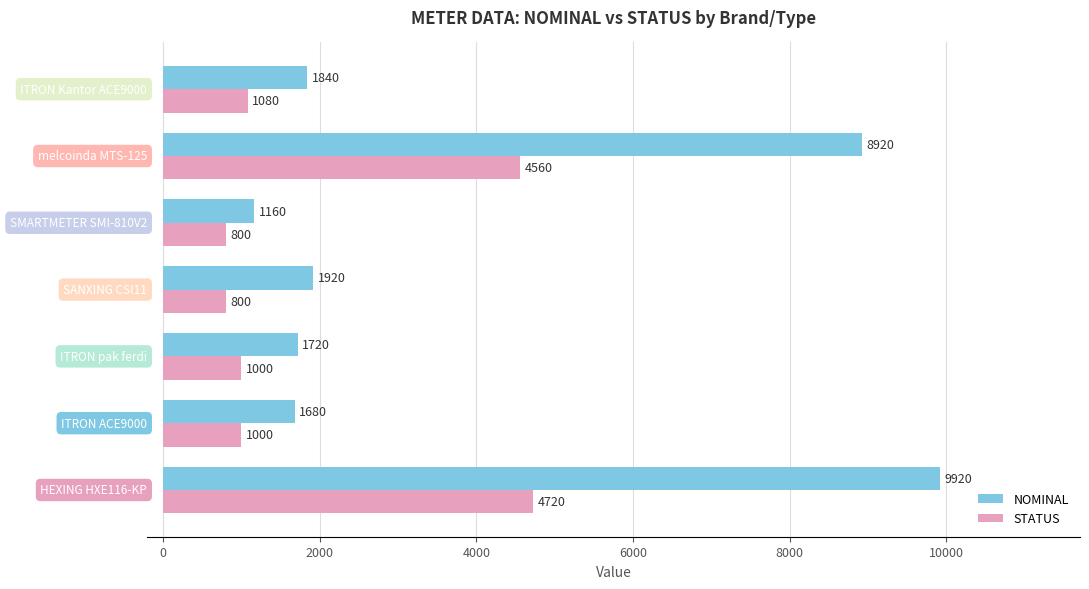

Which series has the widest spread of values?

NOMINAL